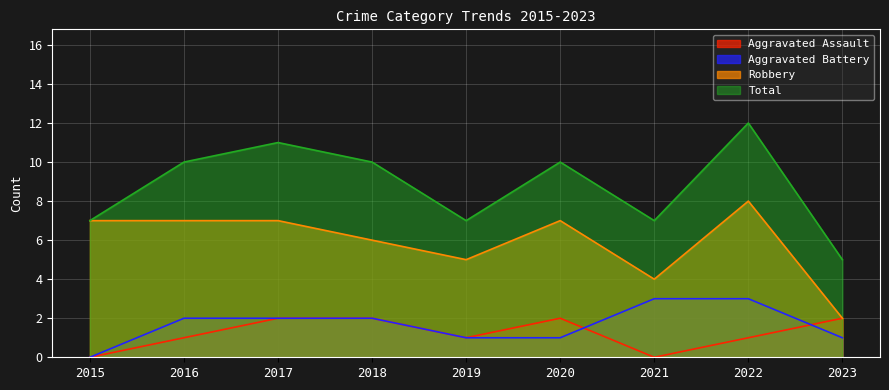

How many Aggravated Assault values are between 1 and 2?

7